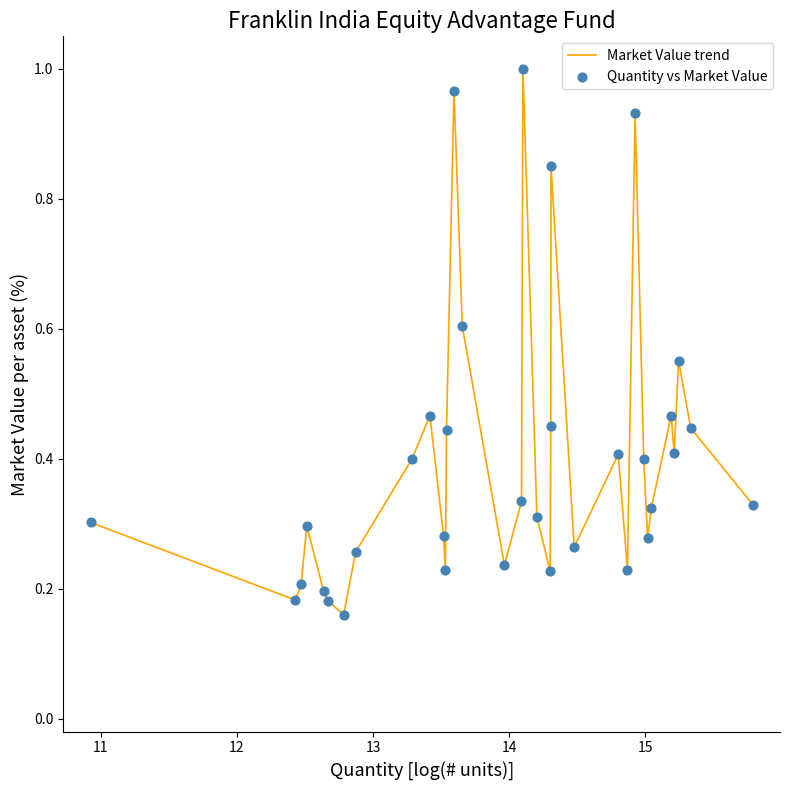

What is the difference between the maximum and minimum values?

0.8